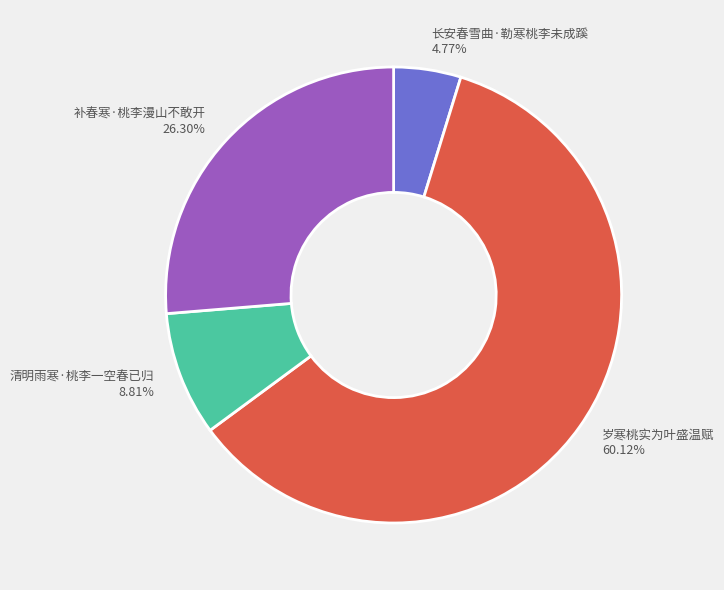

How many slices are in this pie chart?

4